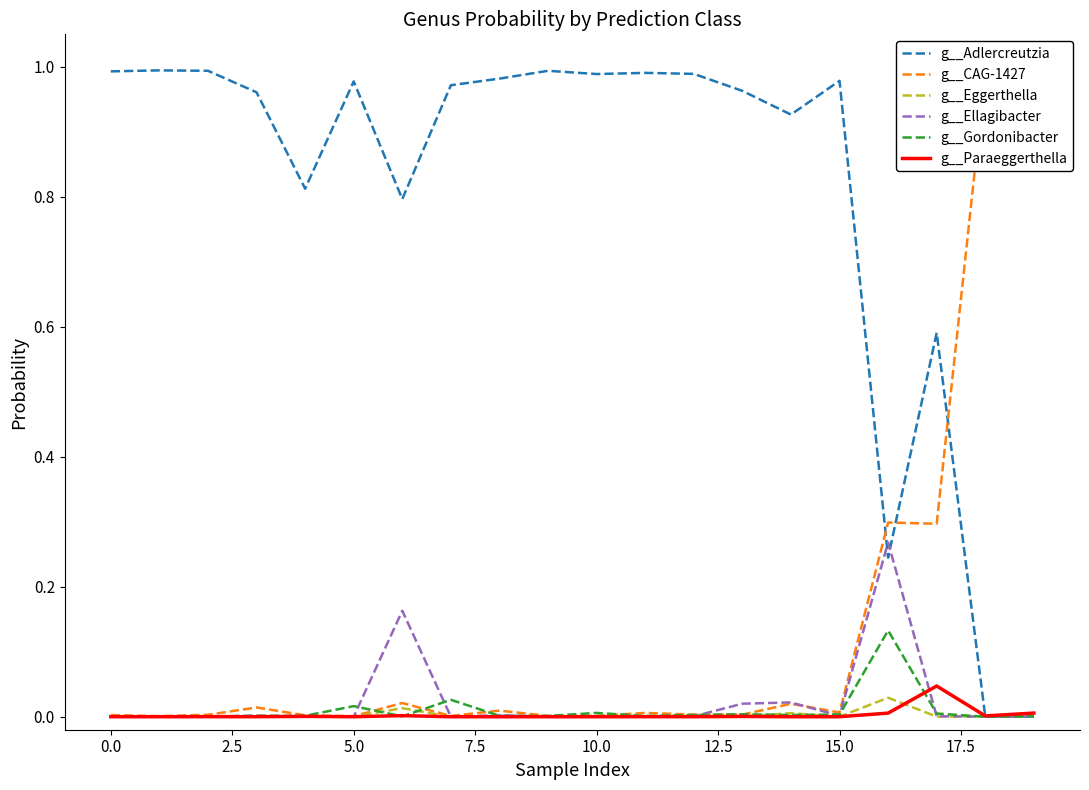

How many lines are shown in the chart?

6